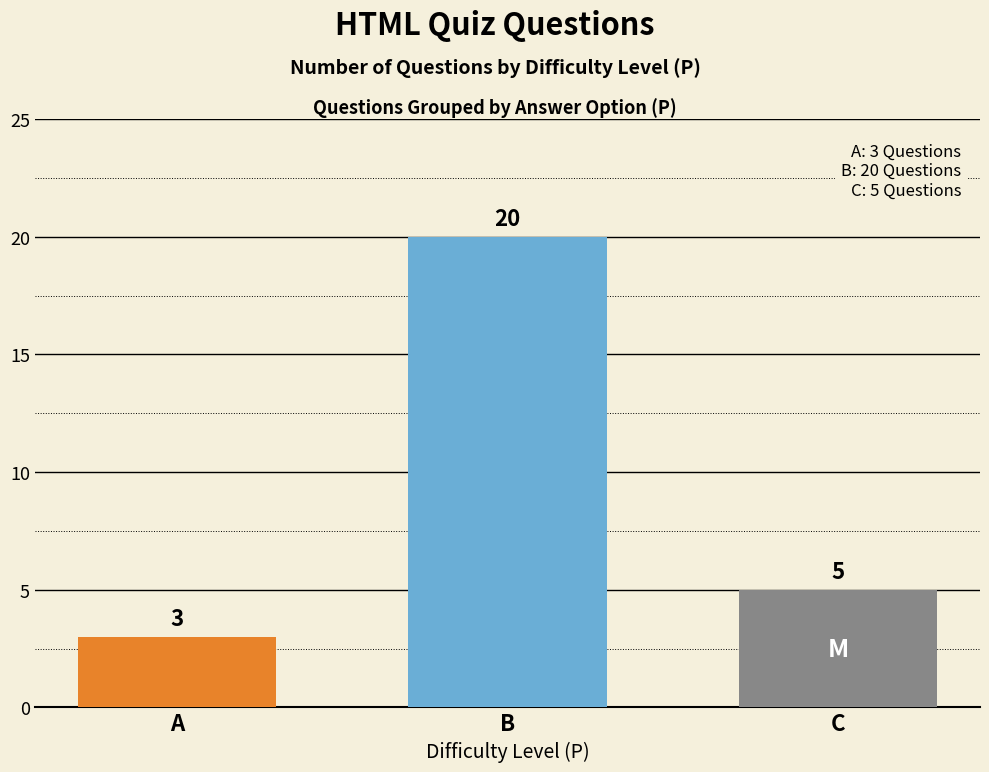

List the labels in order of value, smallest first.

A, C, B